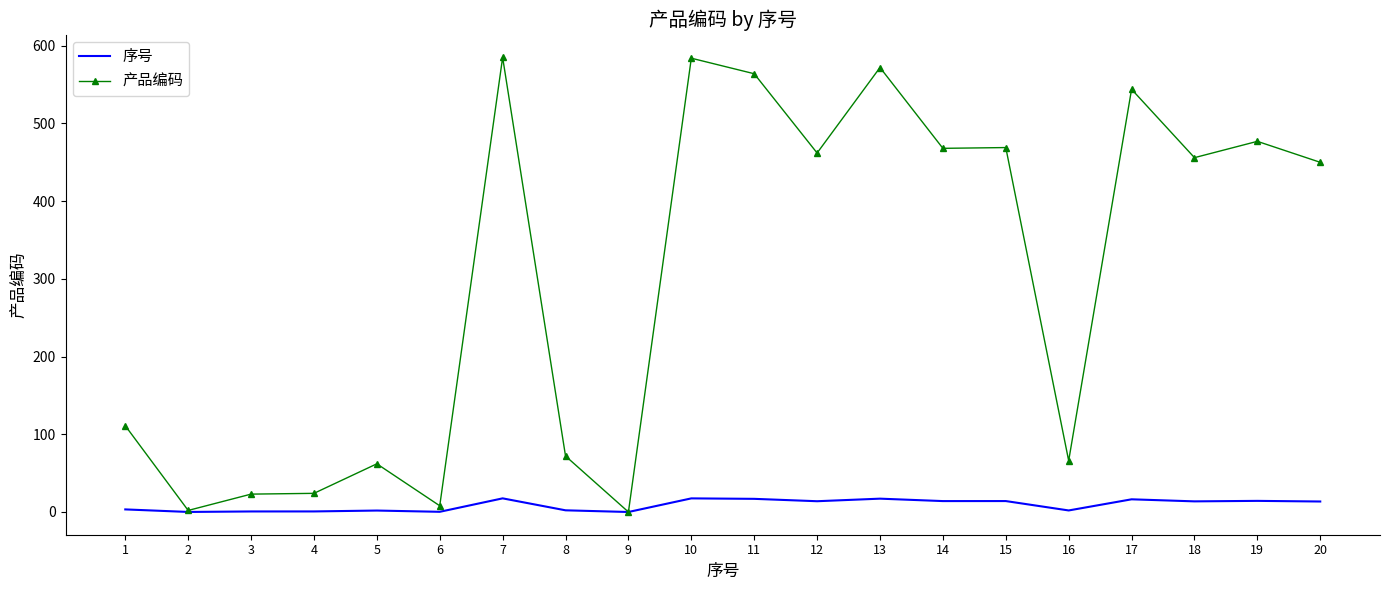

What is the sum of the 产品编码 values at 11 and 9?

564.0